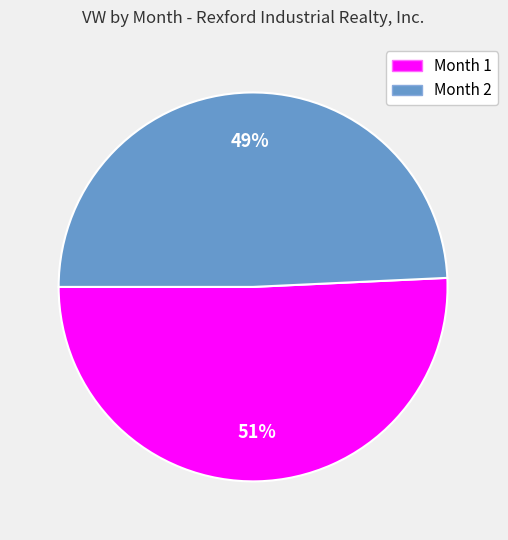

To the nearest percent, what is the average slice percentage?

50%